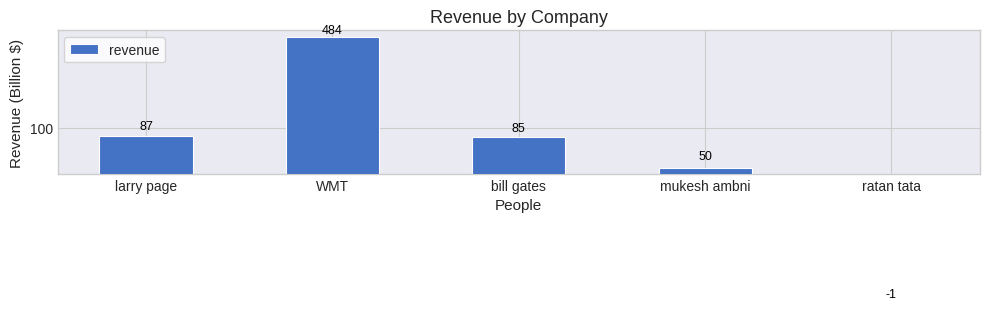

How many data points does each series have?

5